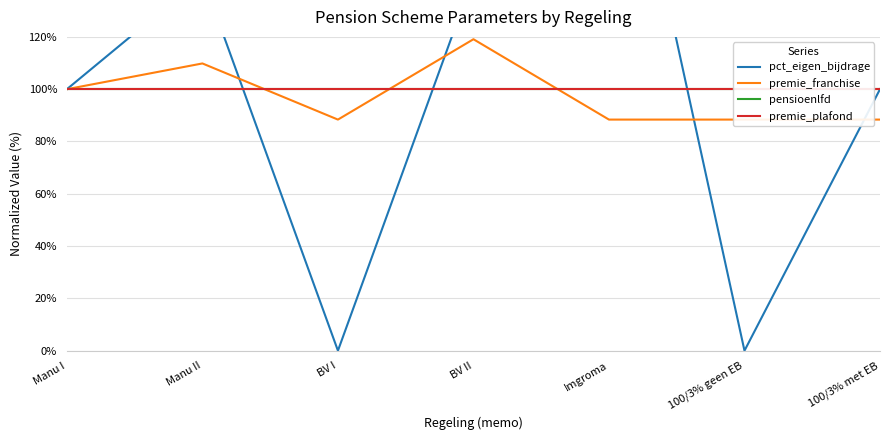

What are all the series names shown in the legend?

pct_eigen_bijdrage, premie_franchise, pensioenlfd, premie_plafond